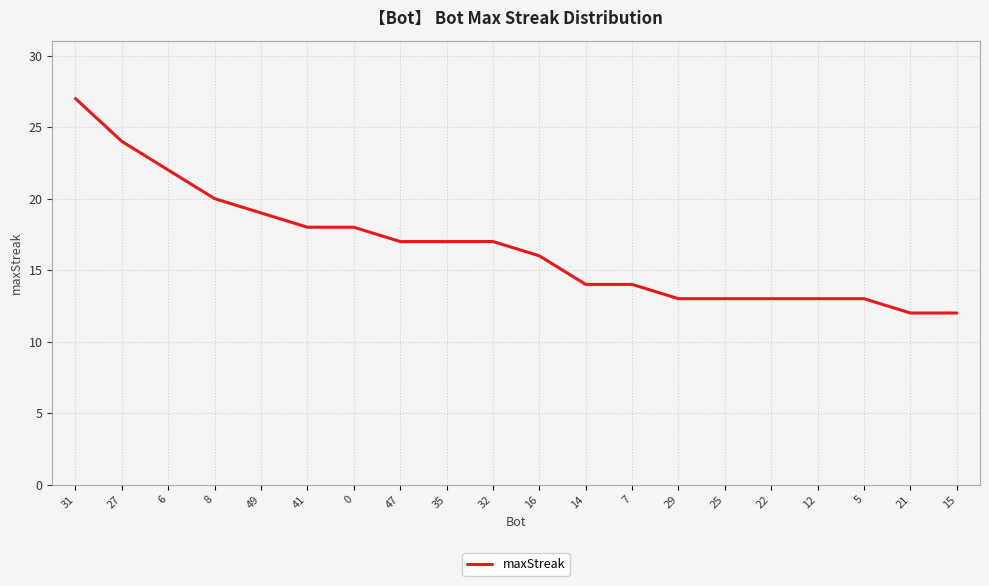

What is the change in value from 14 to 25?

-1